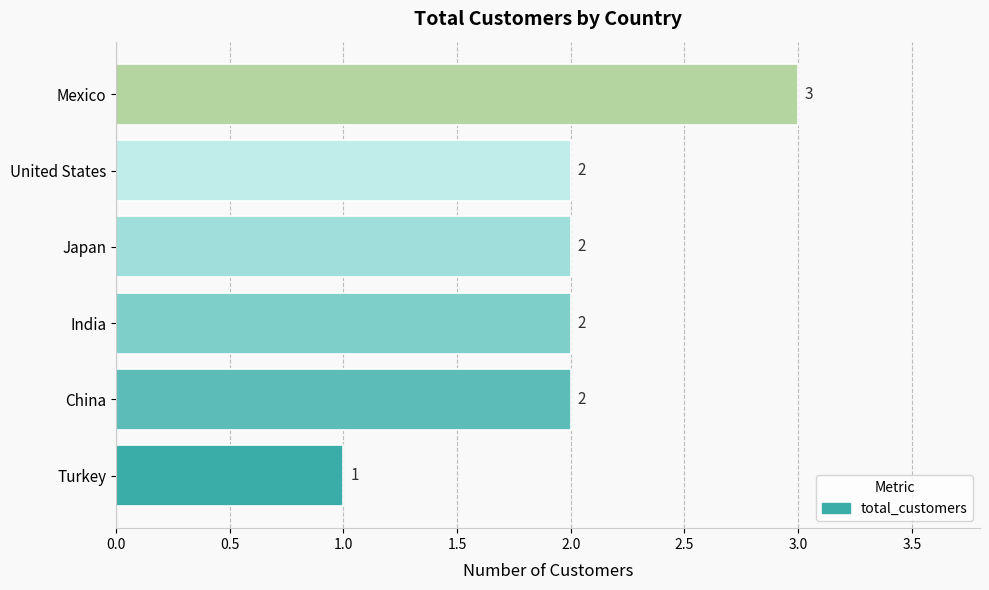

Reading top to bottom, transcribe all the data shown in this chart.

Mexico=3	United States=2	Japan=2	India=2	China=2	Turkey=1